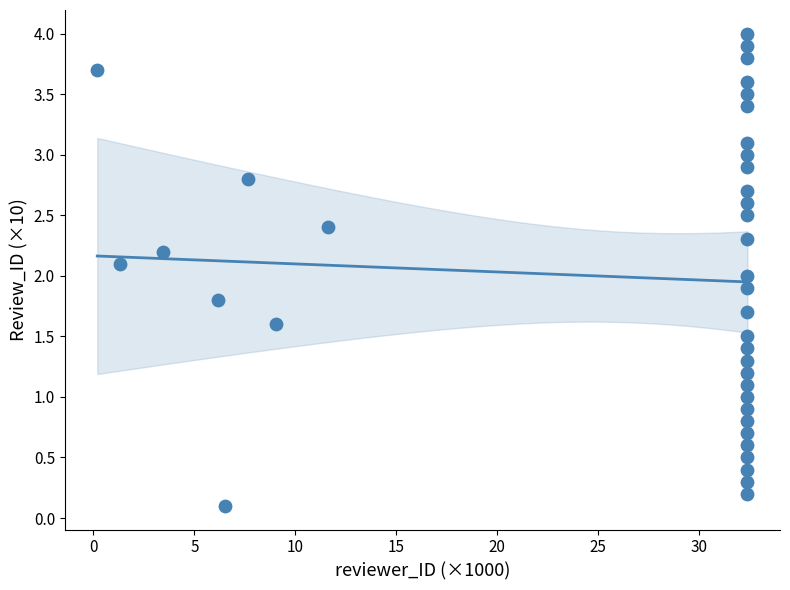

What is the range of X values (max minus min)?

32.2